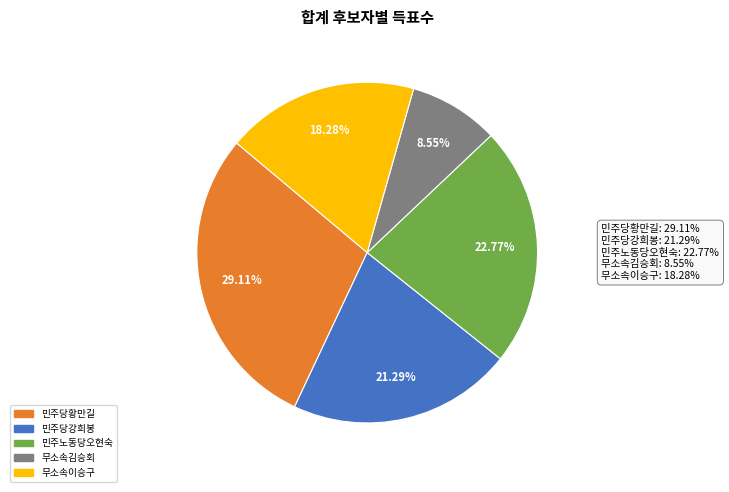

To the nearest percent, what percentage of the pie is 무소속이승구?

18%